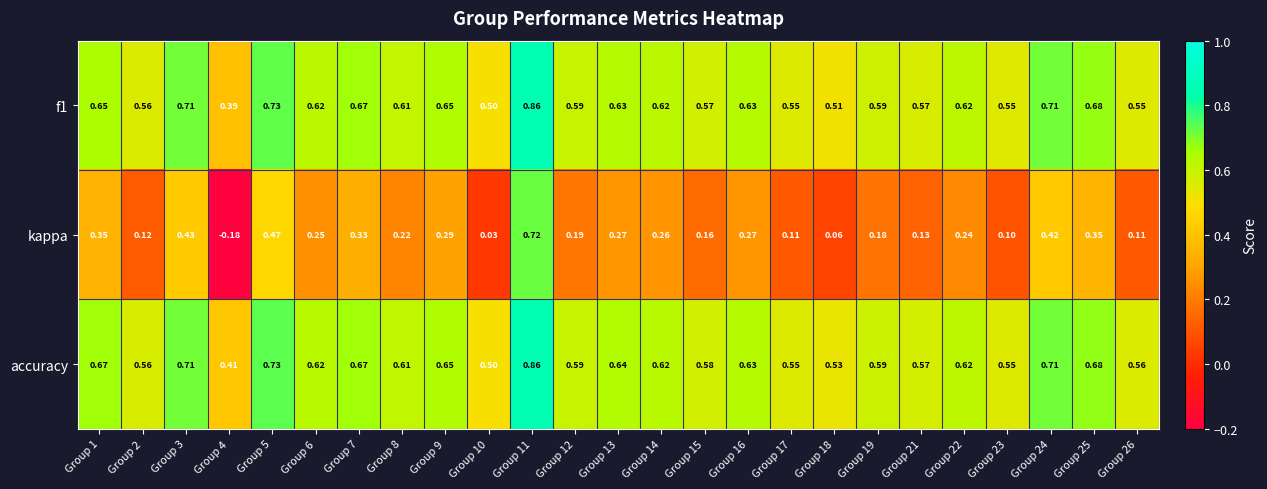

Is the value of kappa at Group 10 greater than the value of accuracy at Group 17?

No